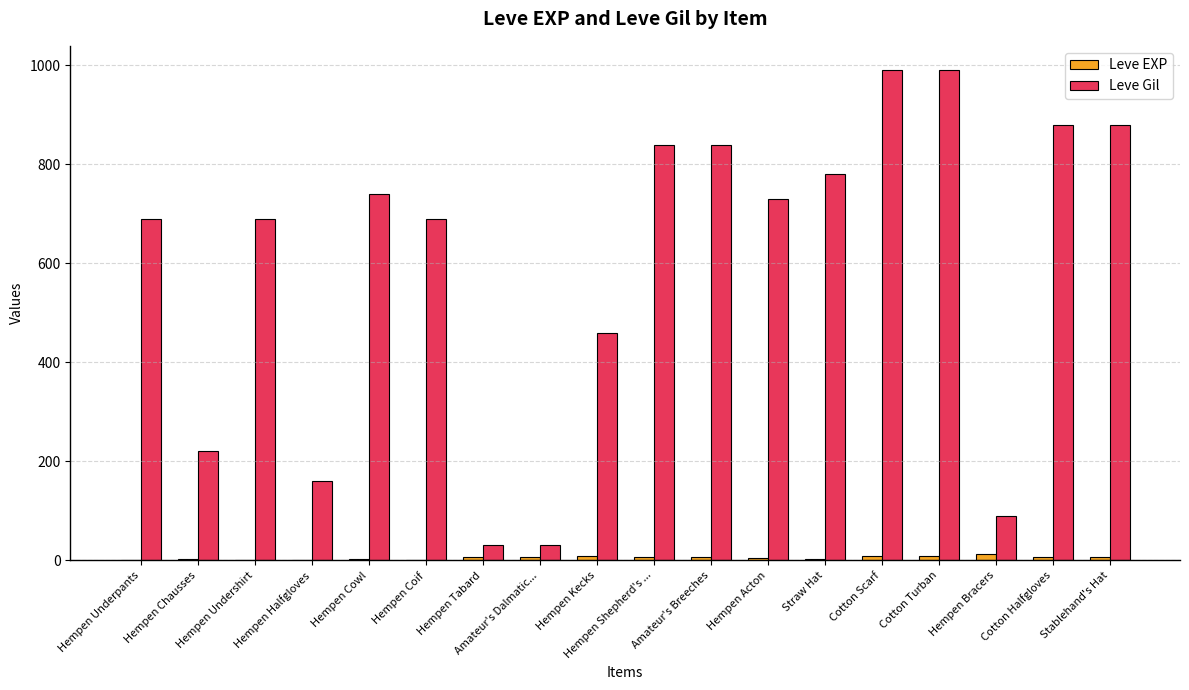

True or false: Leve Gil has a value of 840 at Amateur's Breeches.

True